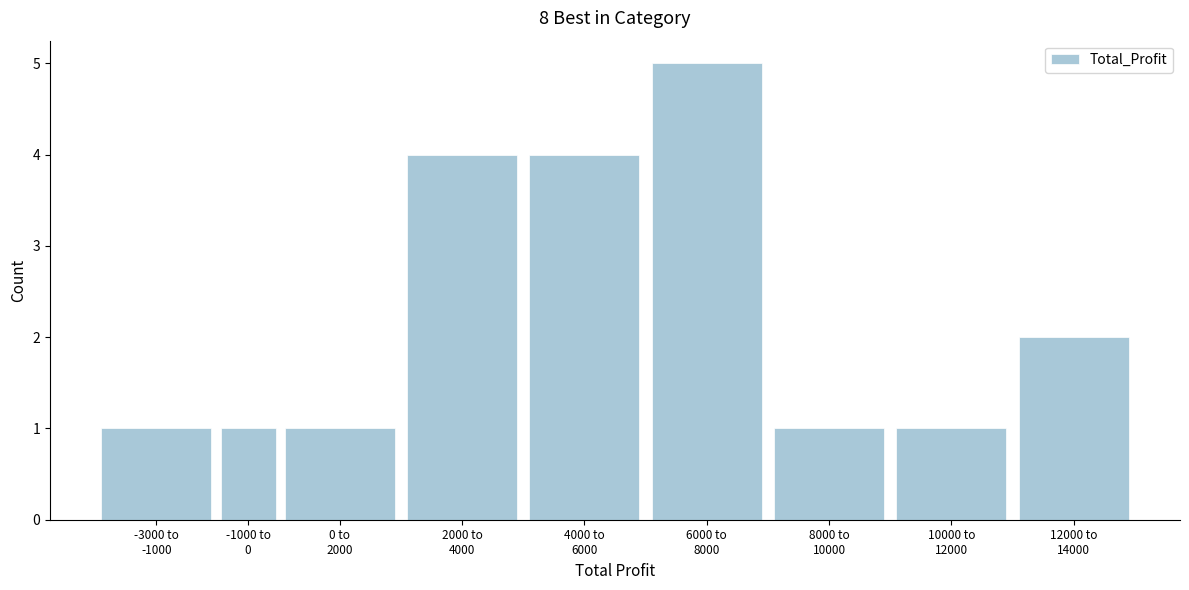

Reading left to right, extract all data points from this chart.

1	1	1	4	4	5	1	1	2